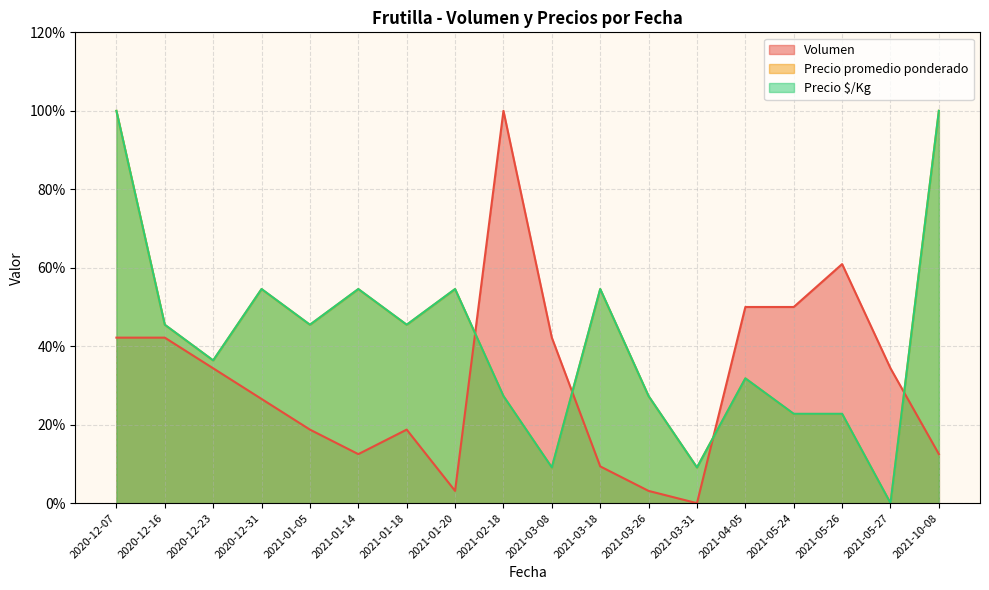

Between 2021-05-24 and 2021-05-27, which series saw the biggest shift?

Precio $/Kg